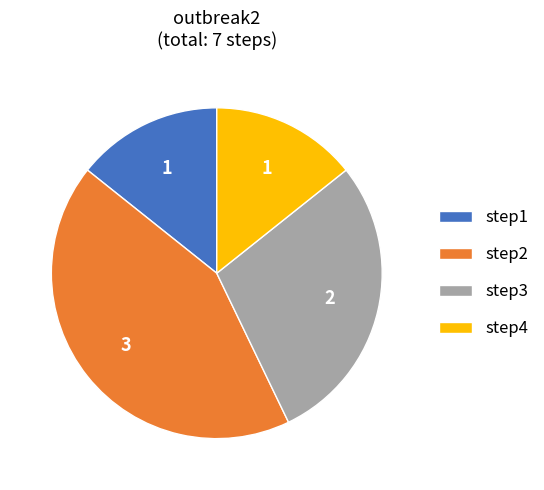

How many slices are in this pie chart?

4